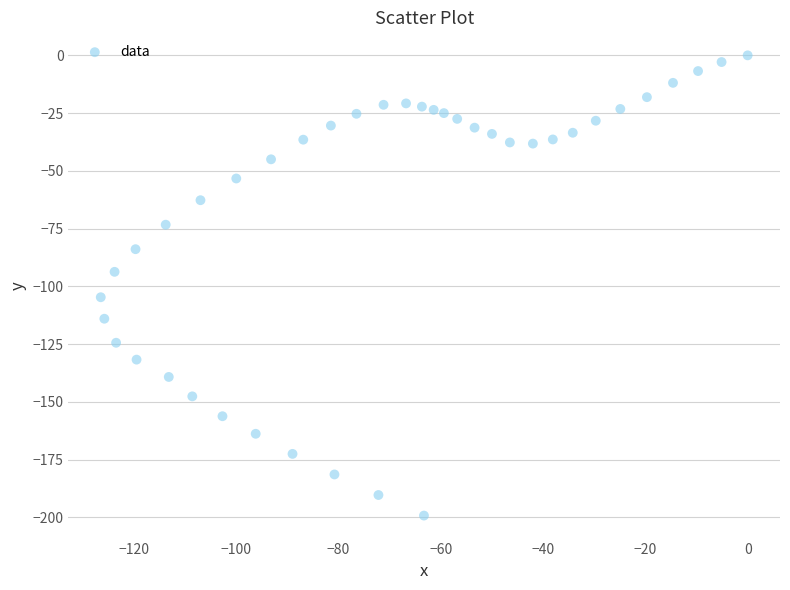

What is the range of X values (max minus min)?

126.5